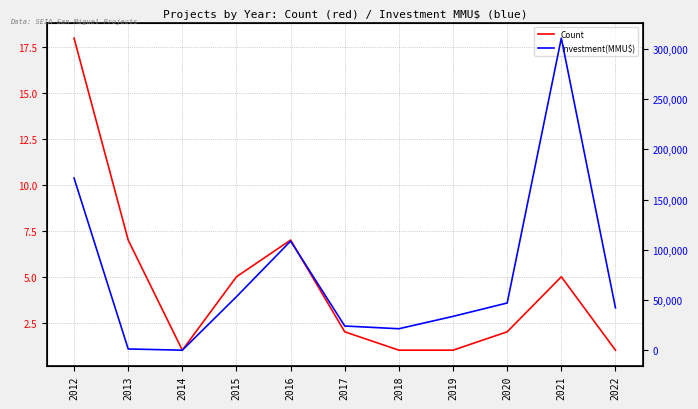

What is the value of the Count point at the 6th from the left?

2